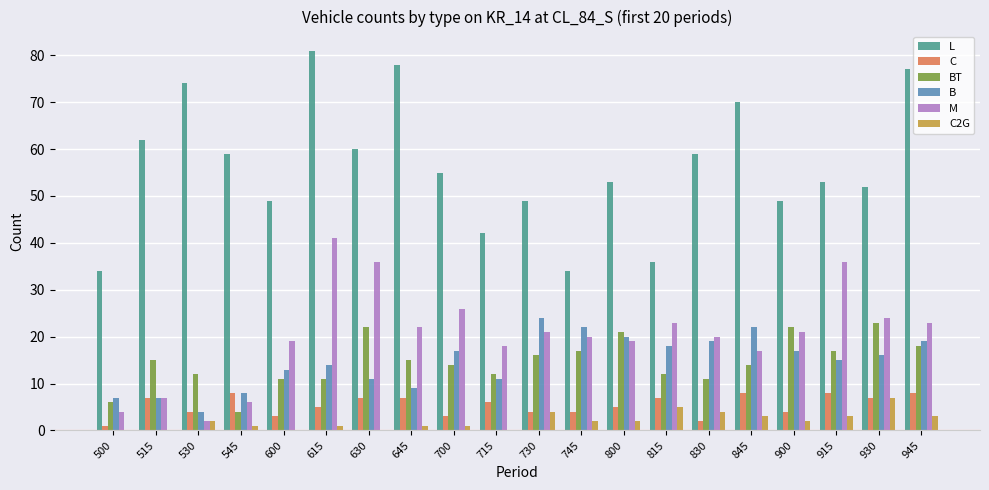

Are the bars horizontal?

No